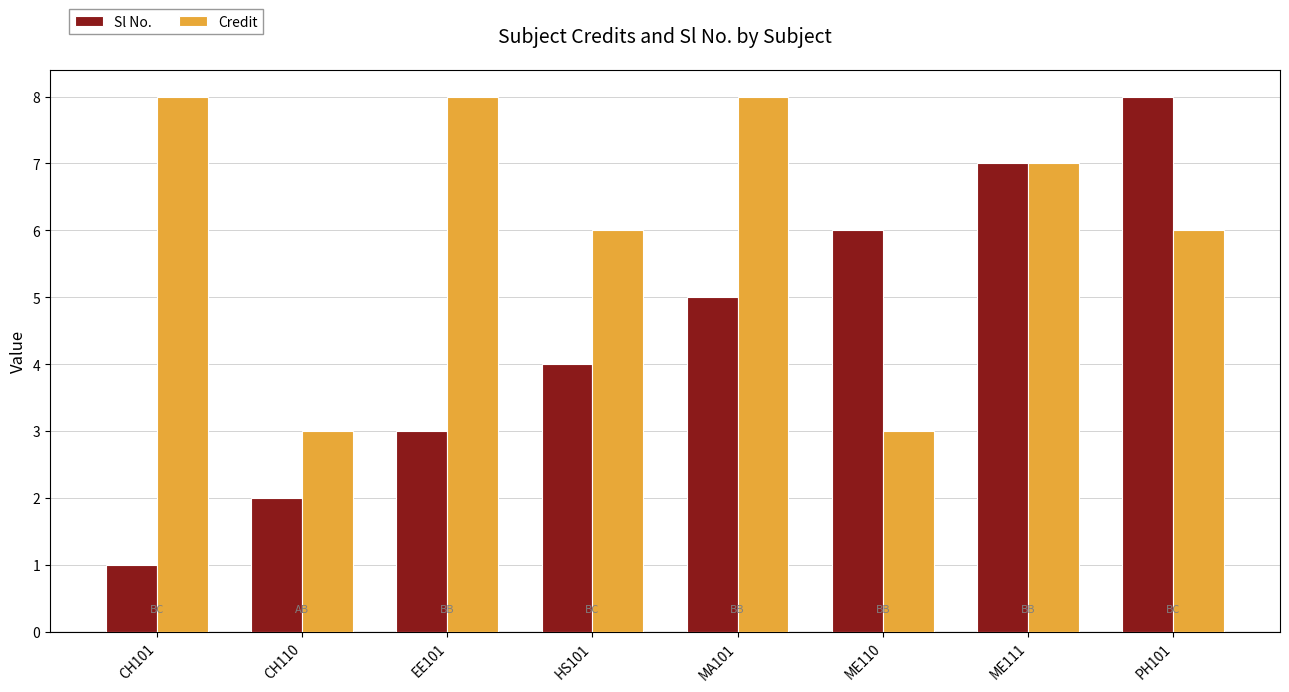

List the series in order of their overall mean, lowest first.

Sl No., Credit